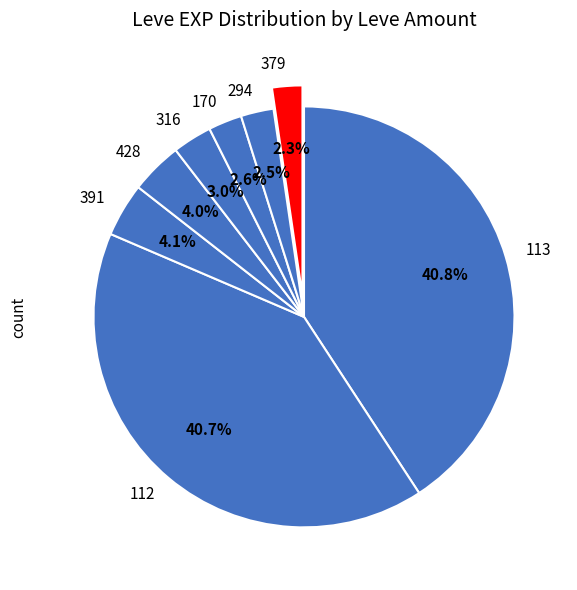

Approximately how many times larger is the value at 112 compared to 428?

10.2